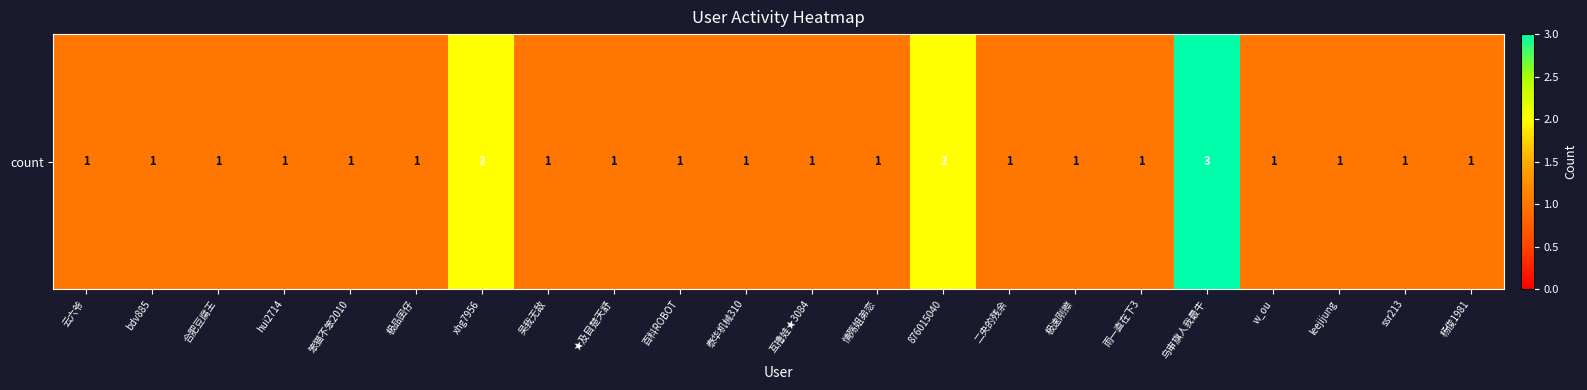

What is the difference between the values at 876015040 and 吴我无敌?

1